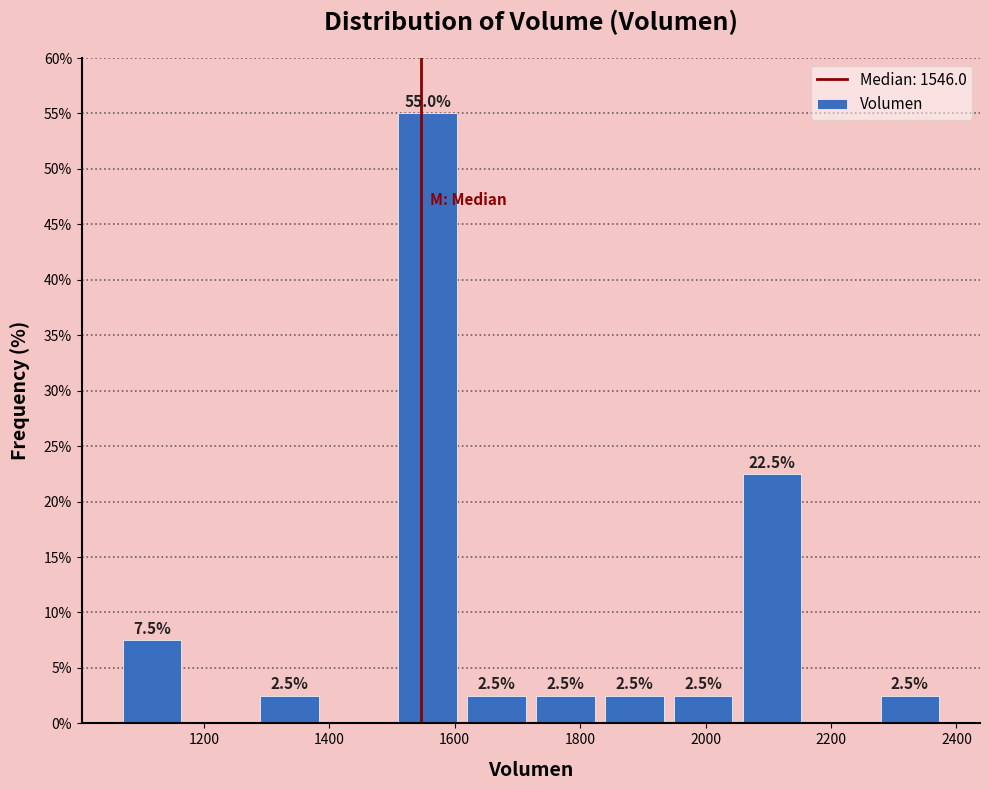

Which range on the x-axis has the tallest bar?

1500 to 1620